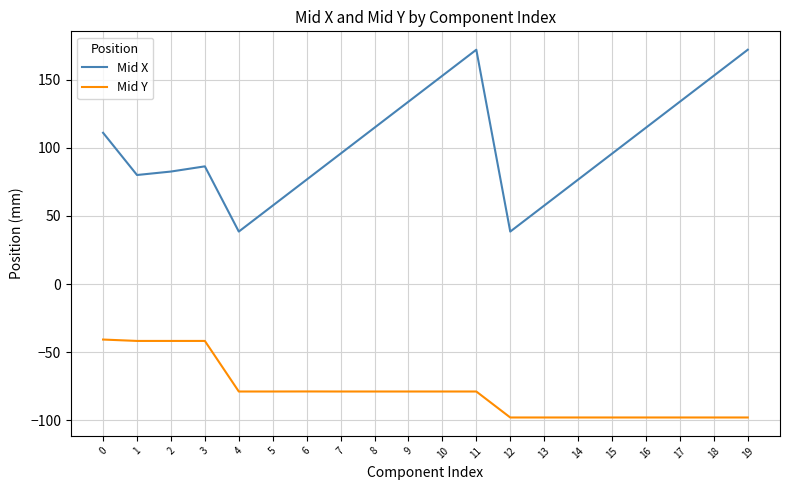

Which series has the largest range (max minus min)?

Mid X